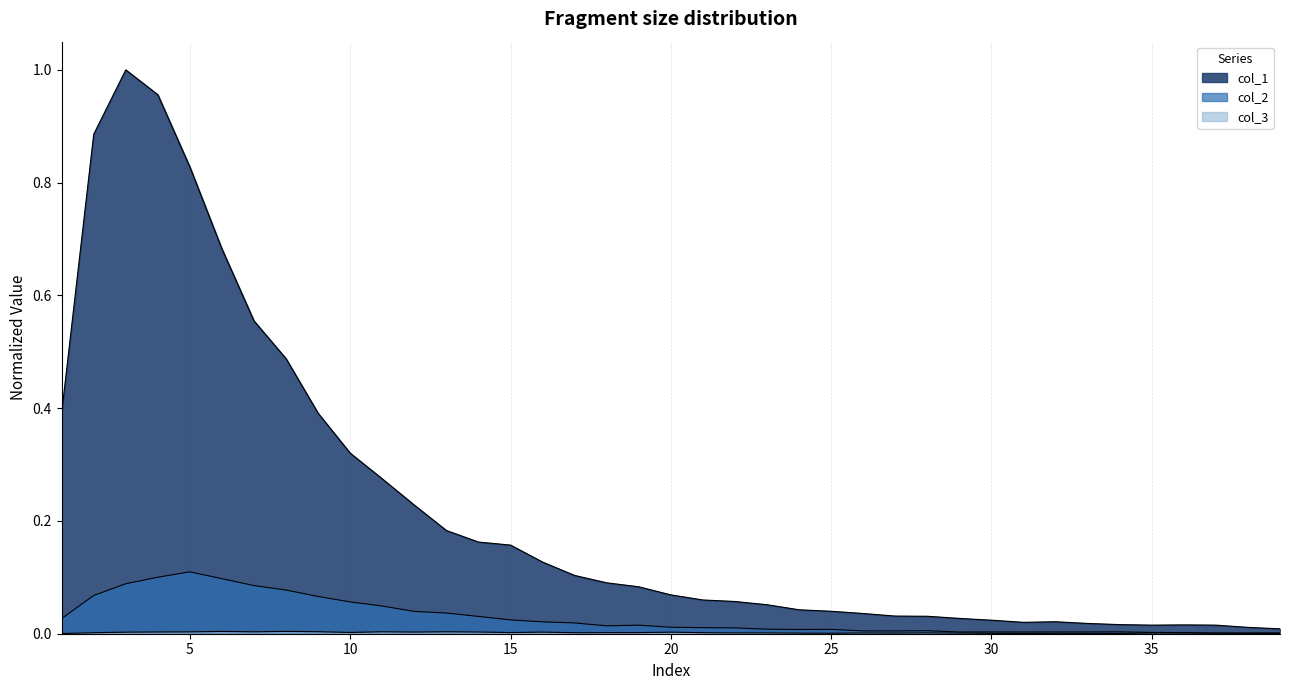

How many lines are shown in the chart?

3